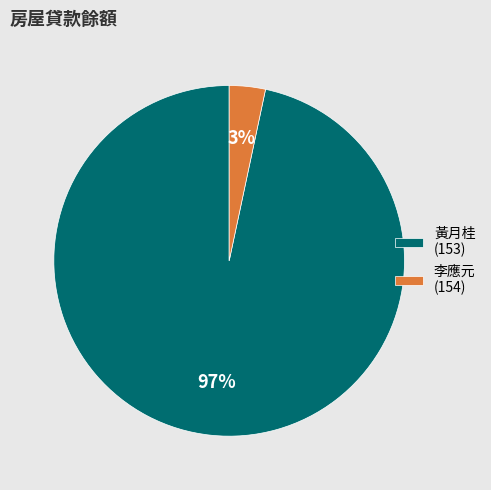

Which has a higher value, 黃月桂 (153) or 李應元 (154)?

黃月桂 (153)